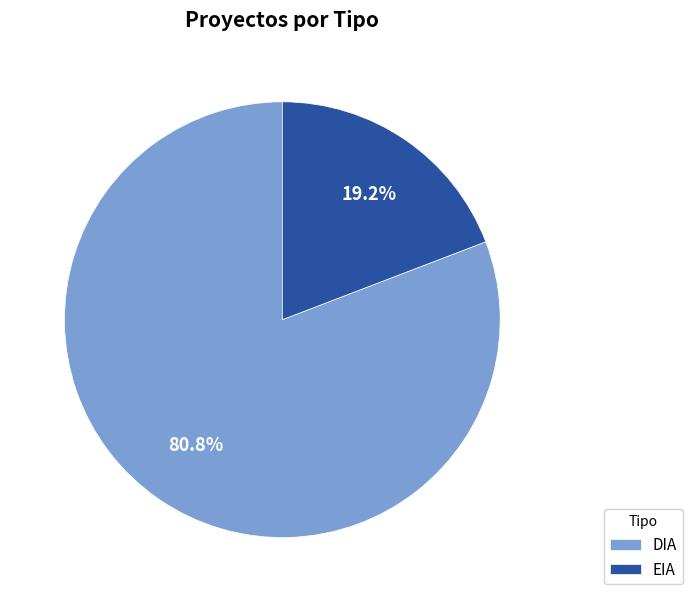

What percentage do EIA and DIA together represent?

100.0%